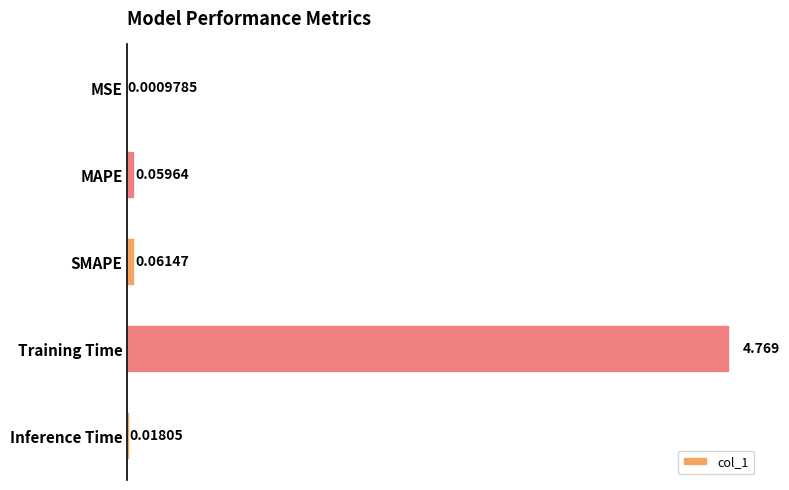

What is the average value?

1.0